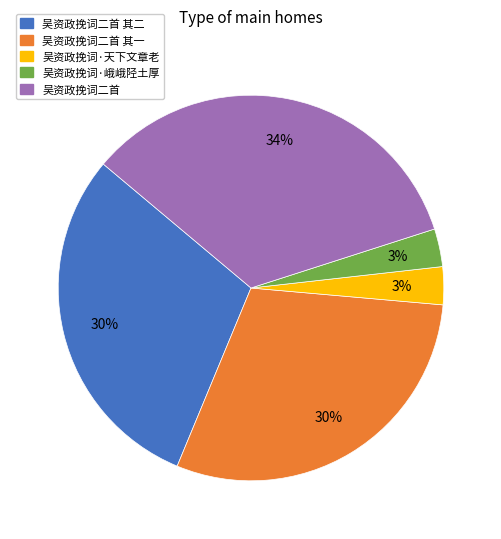

To the nearest percent, what is the difference between the largest and smallest slice percentages?

31%